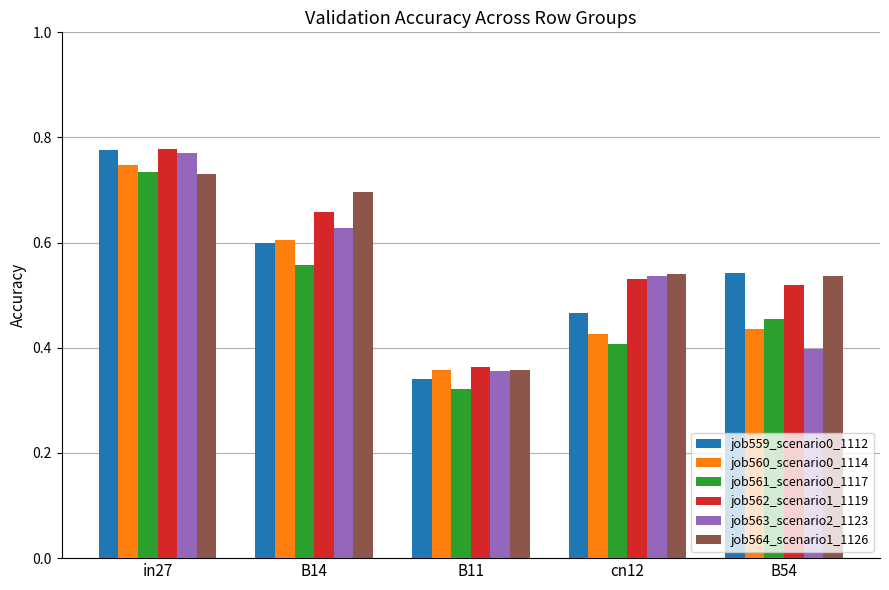

The value of job559_scenario0_1112 at cn12 is 0.6. True or false?

False